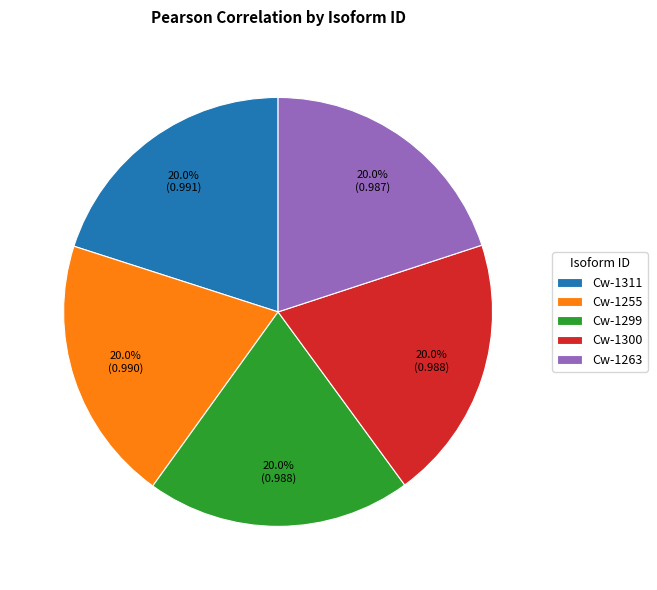

How many segments does this pie chart have?

5